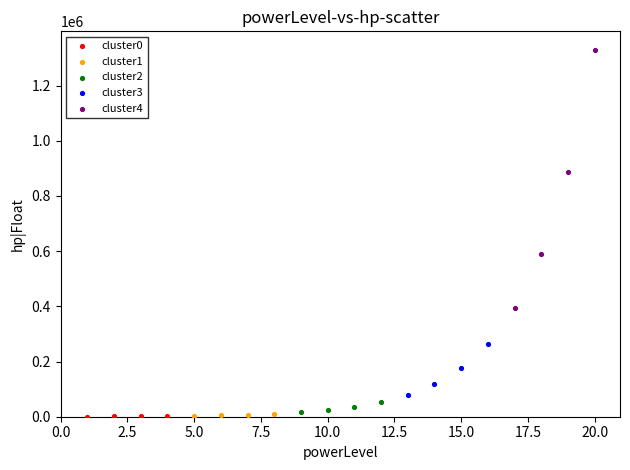

Which series has the widest spread of Y values?

cluster4